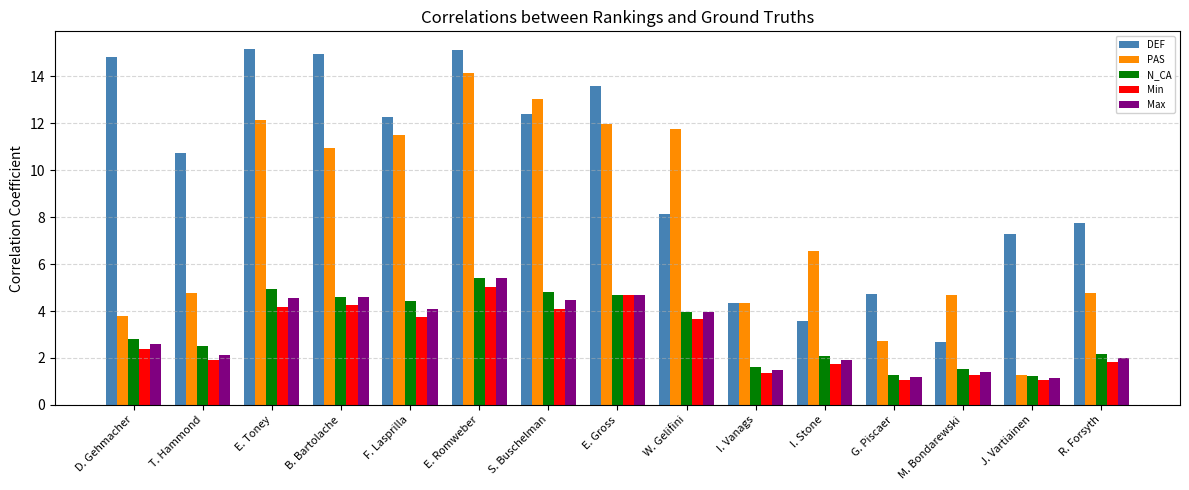

Is it true that PAS equals 1.3 at J. Vartiainen?

True